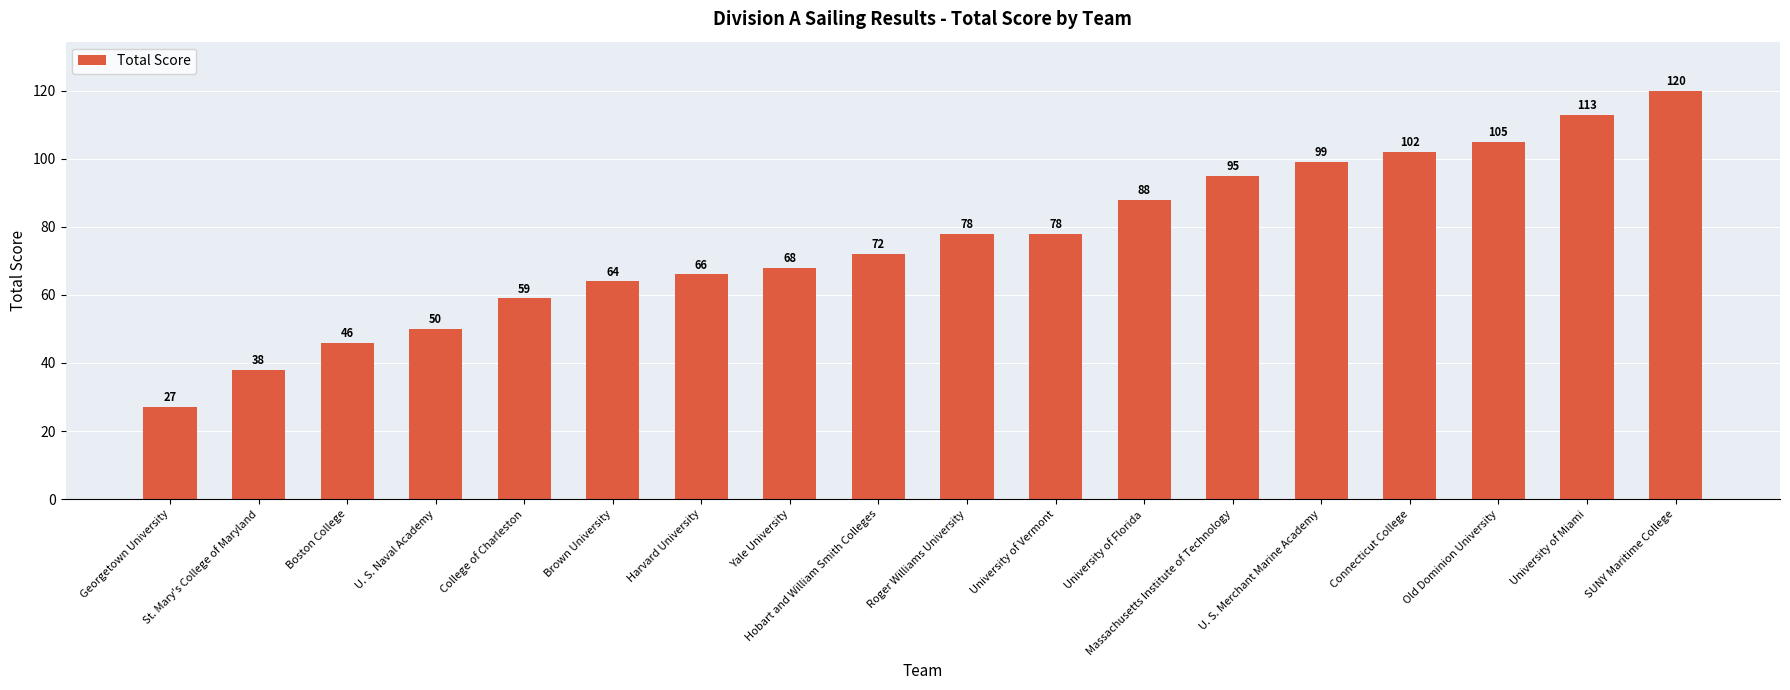

Where is the data nearest to the value 73?

Hobart and William Smith Colleges